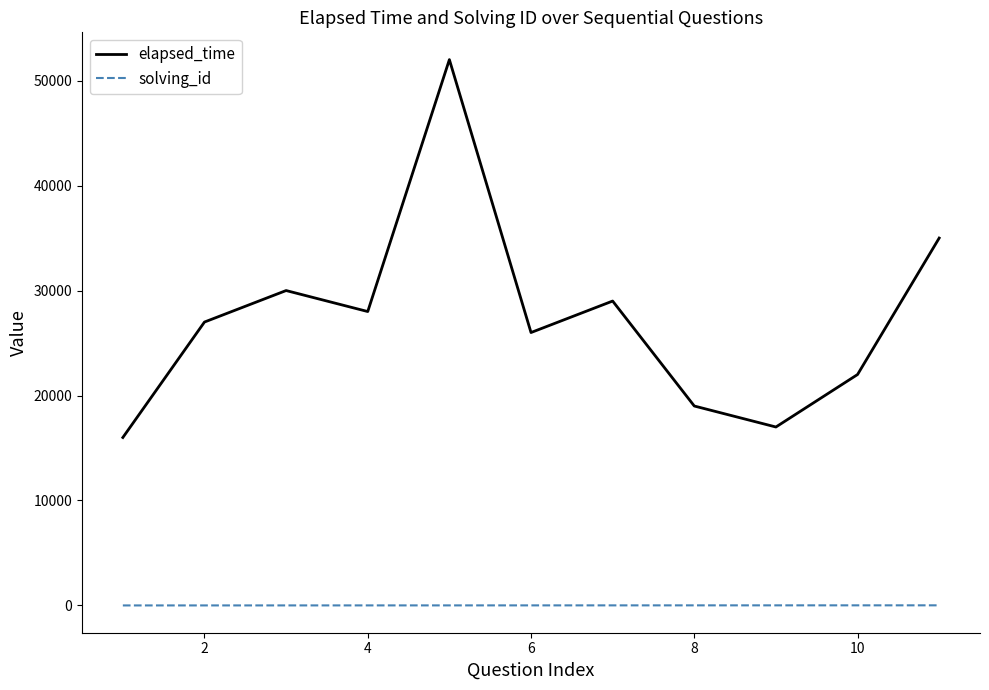

What is the greatest value displayed?

52000